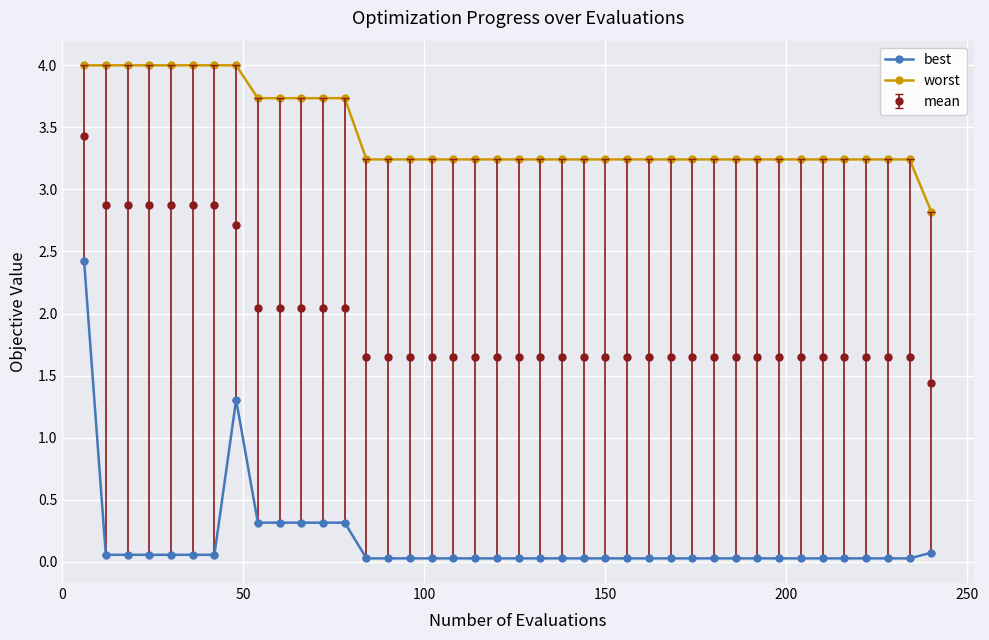

At how many categories does at least one series exceed 2?

40